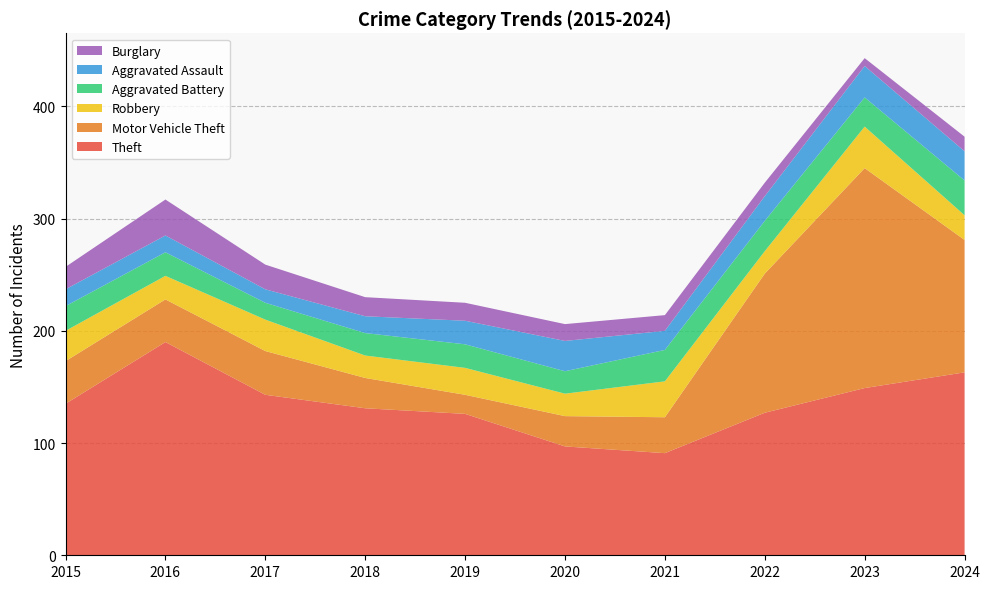

Reading right to left, list all the values displayed in this chart.

Theft: 163	149	127	91	97	126	131	143	190	135
Motor Vehicle Theft: 118	196	124	32	27	17	27	39	38	38
Robbery: 22	37	20	32	20	24	20	28	21	27
Aggravated Battery: 31	26	27	28	20	21	20	15	21	22
Aggravated Assault: 26	28	22	17	27	21	15	12	15	15
Burglary: 13	7	12	14	15	16	17	22	32	20